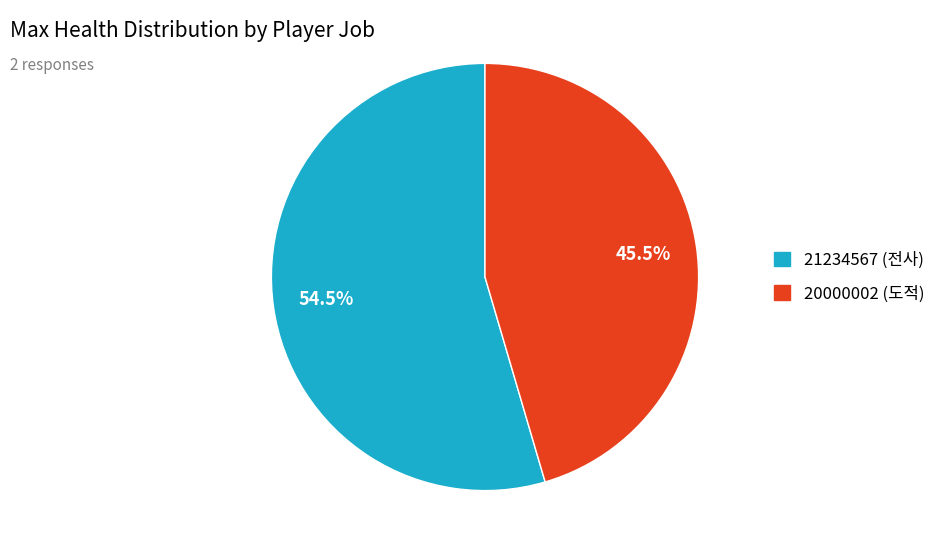

To the nearest percent, what is the difference between the 20000002 (도적) and 21234567 (전사) slice percentages?

9%